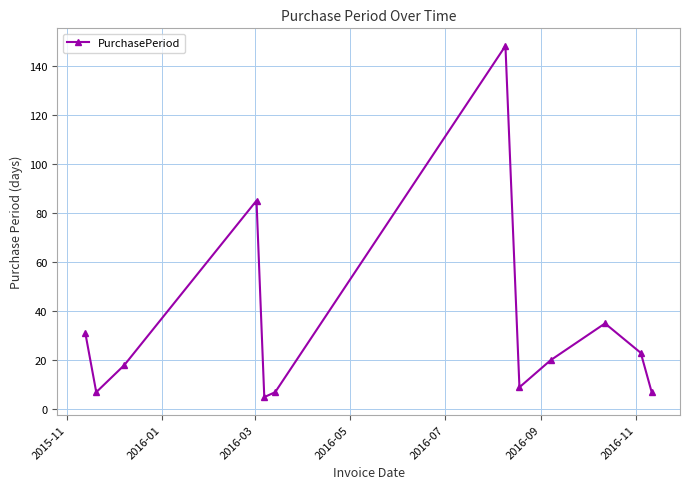

How many series are shown in this chart?

1